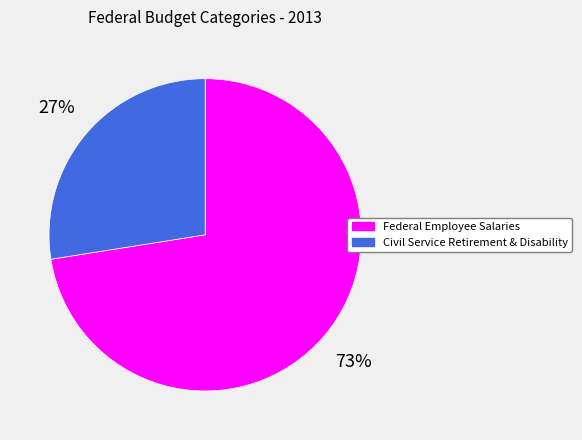

To the nearest percent, what is the average slice percentage?

50%